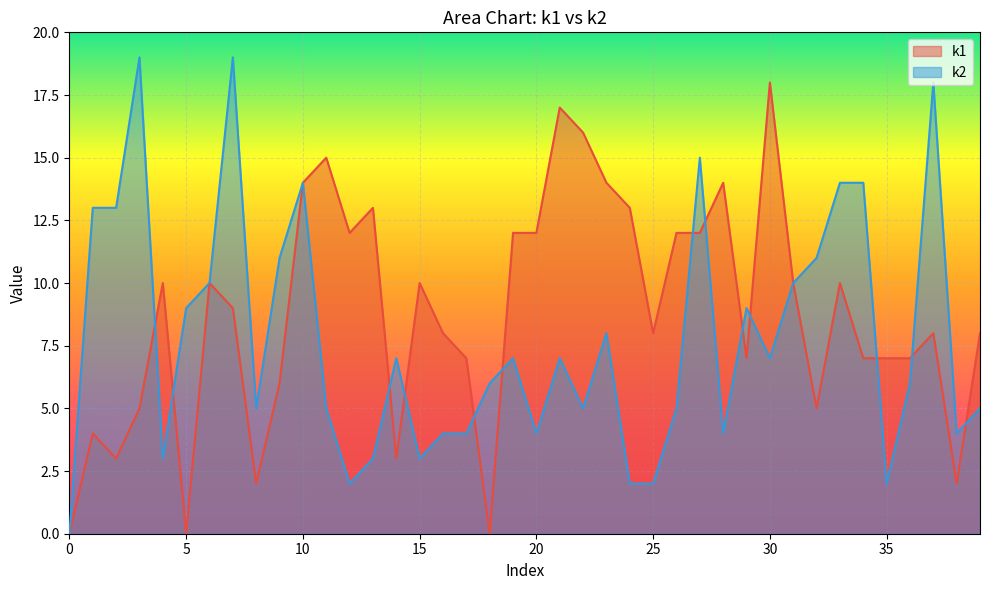

What is the maximum value shown in the chart?

19